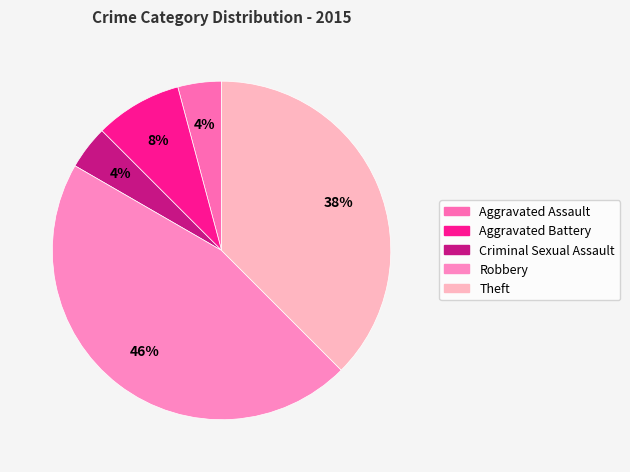

Count the number of slices in the pie.

5